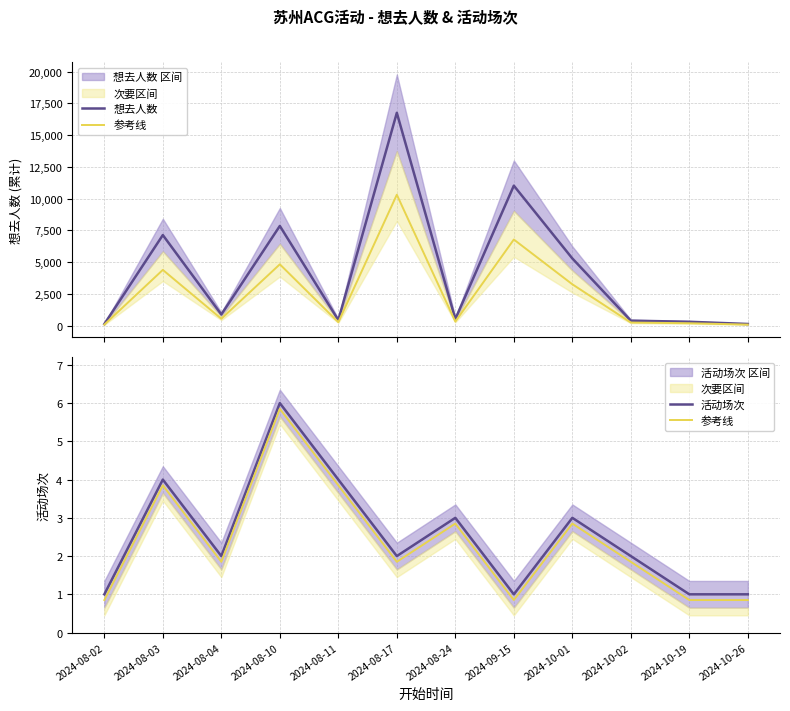

True or false: 参考线 and 想去人数 cross at least once.

False